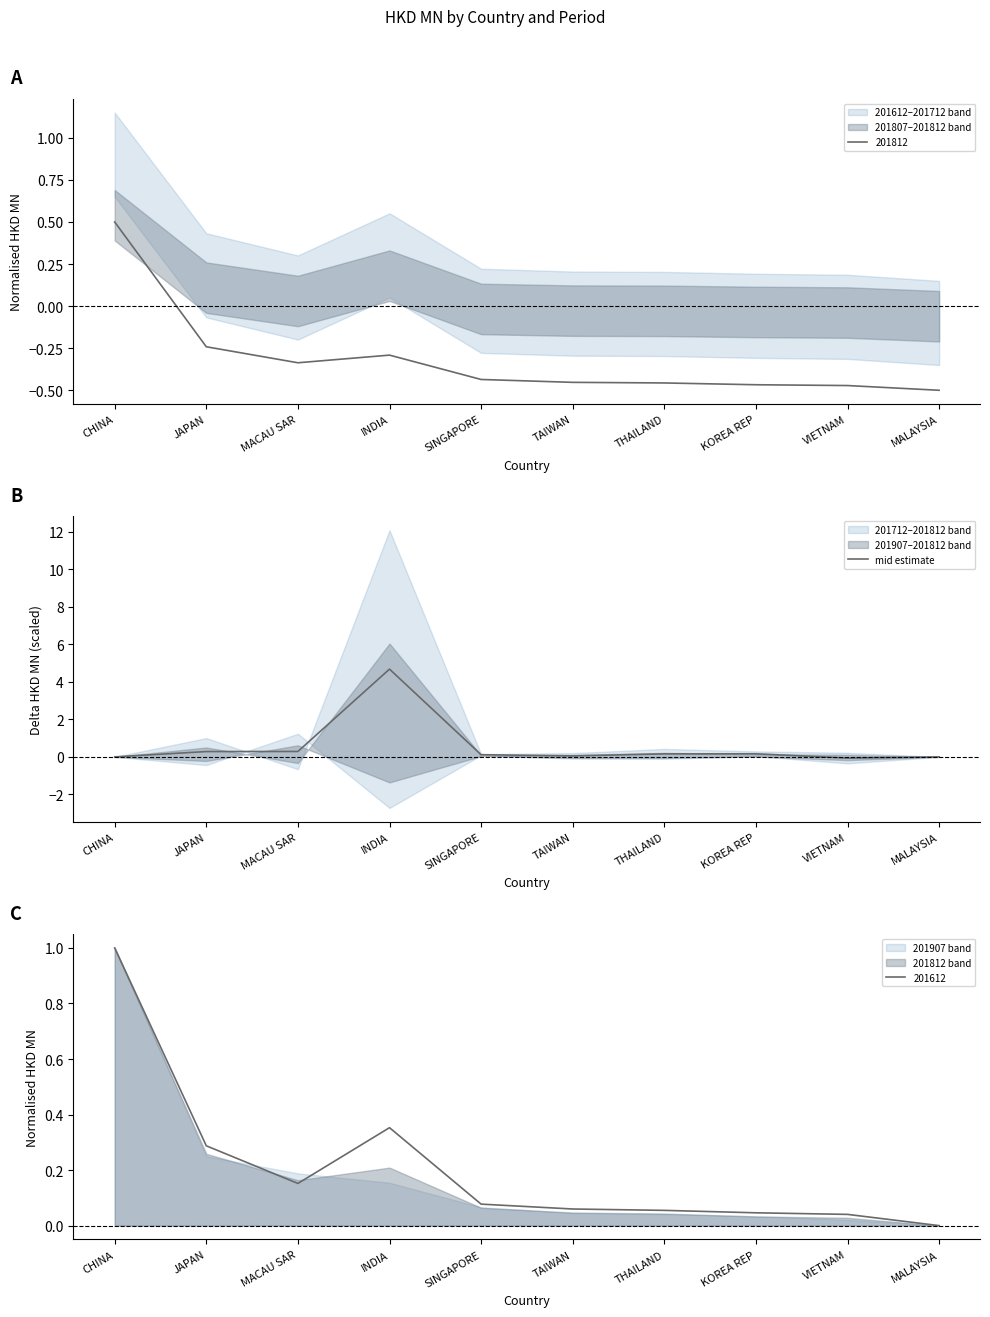

The chart shows a value of 0.4 at JAPAN. True or false?

False